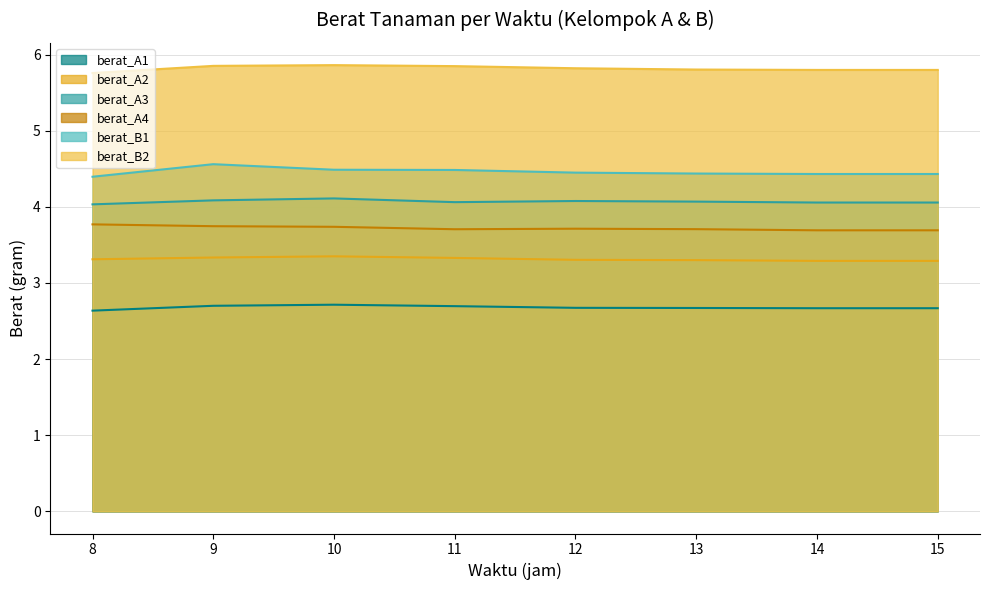

What is the approximate value of berat_A3 at 14?

4.1